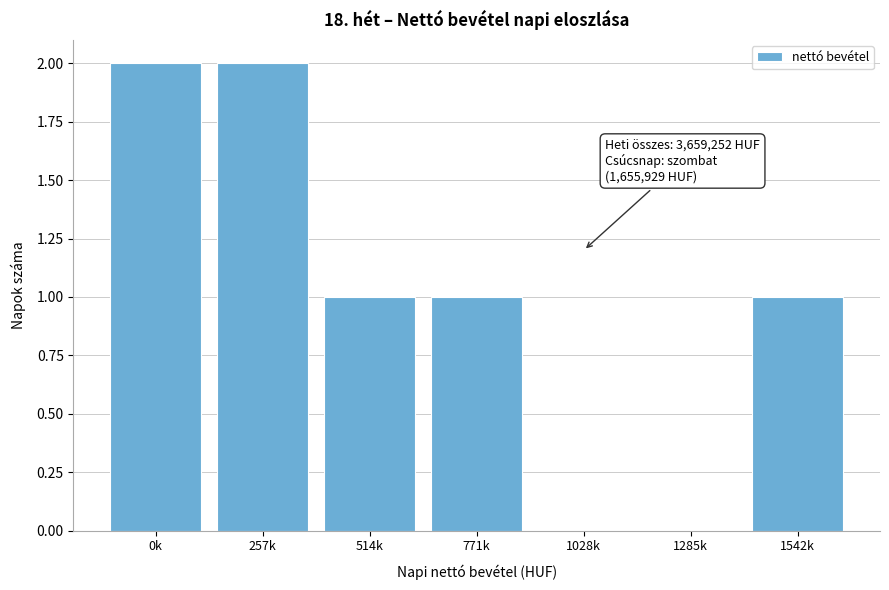

Reading right to left, transcribe all the data shown in this chart.

1542k=1	1285k=0	1028k=0	771k=1	514k=1	257k=2	0k=2